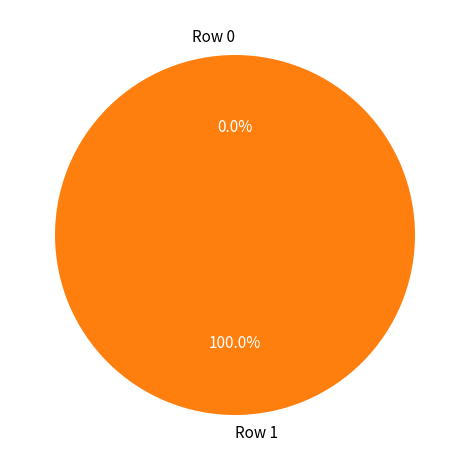

Does any single category account for the majority?

Yes